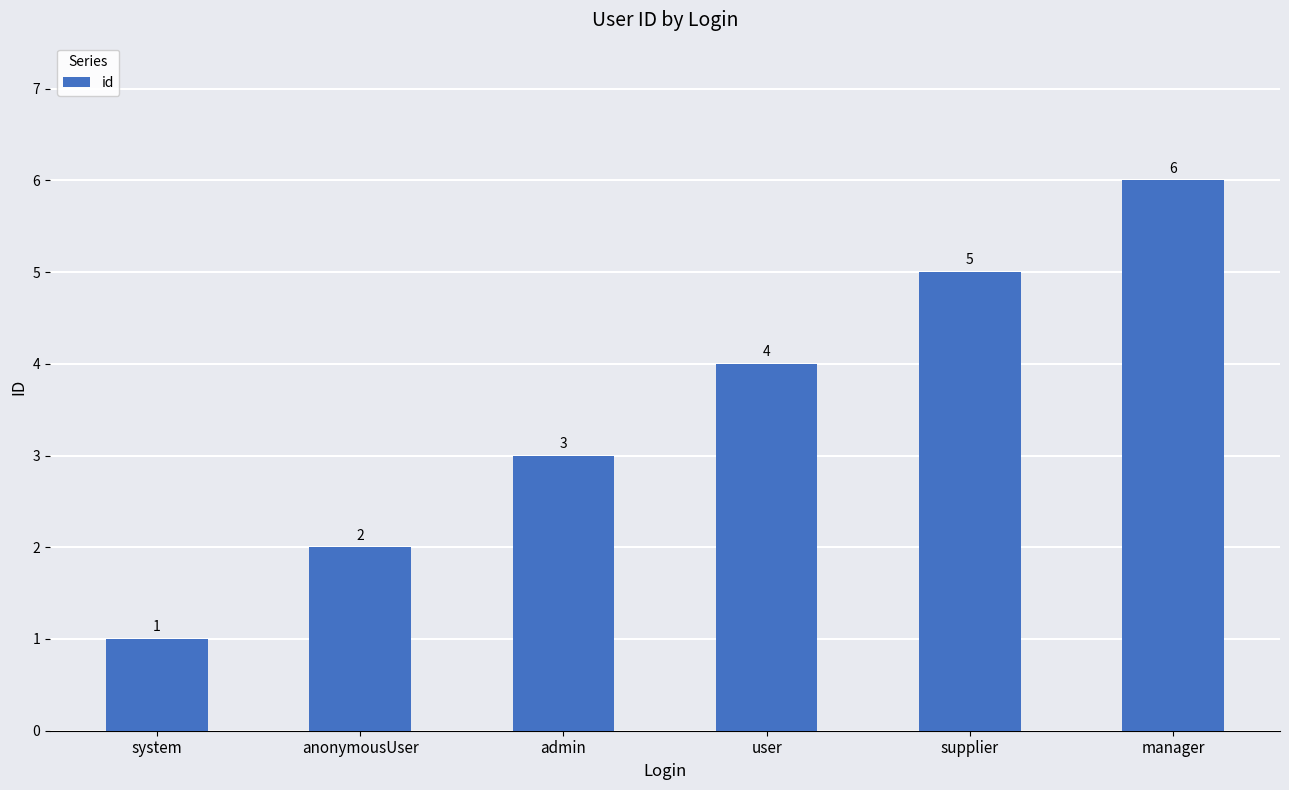

Count the values in the range 2 to 5.

4